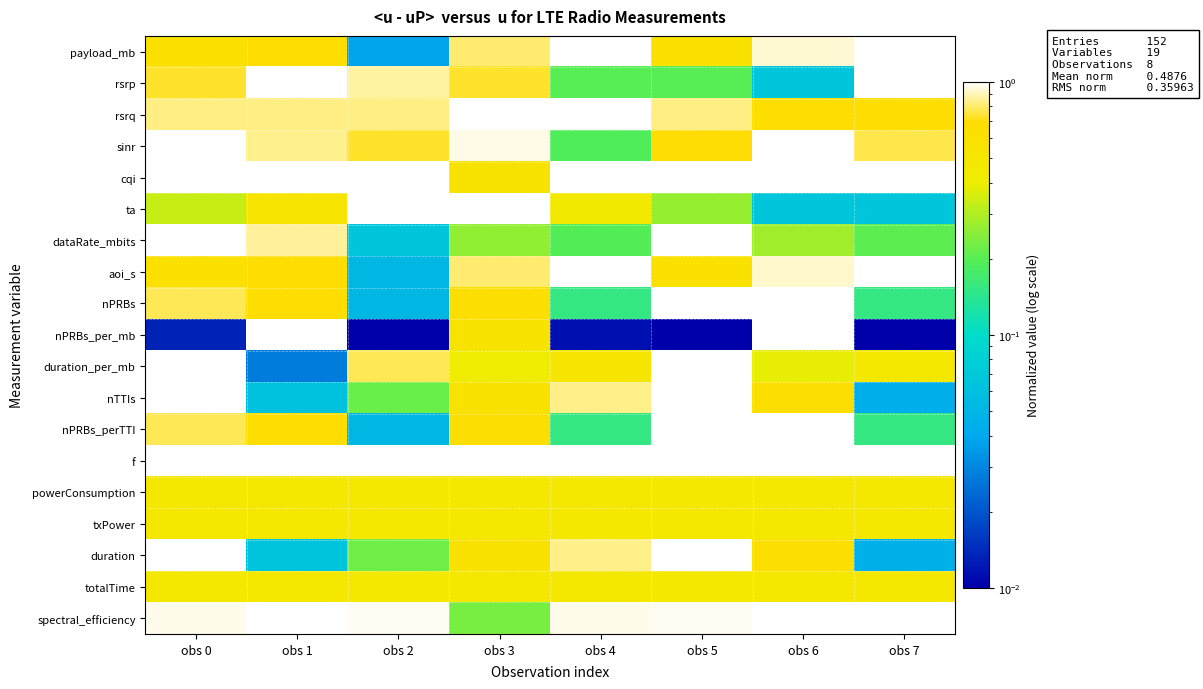

Between obs 0 and obs 3, which series saw the biggest shift?

dataRate_mbits